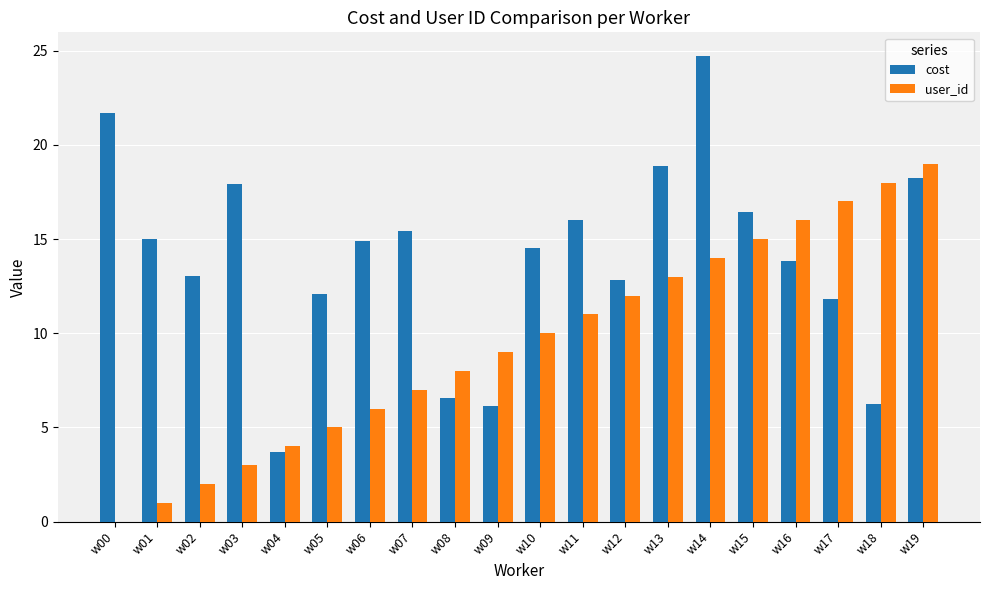

Is it true that user_id equals 0.8 at w03?

False